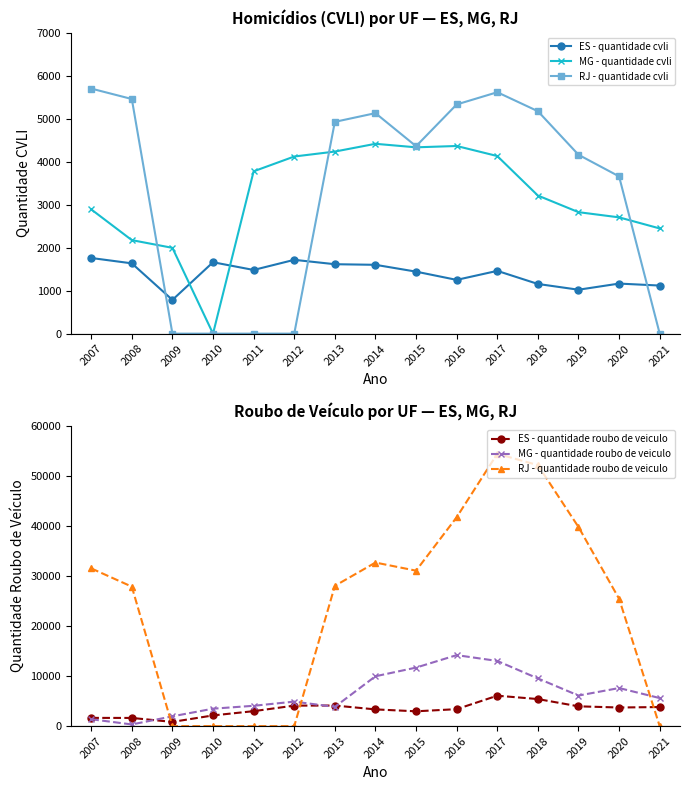

Which series has the largest range (max minus min)?

RJ - quantidade roubo de veiculo